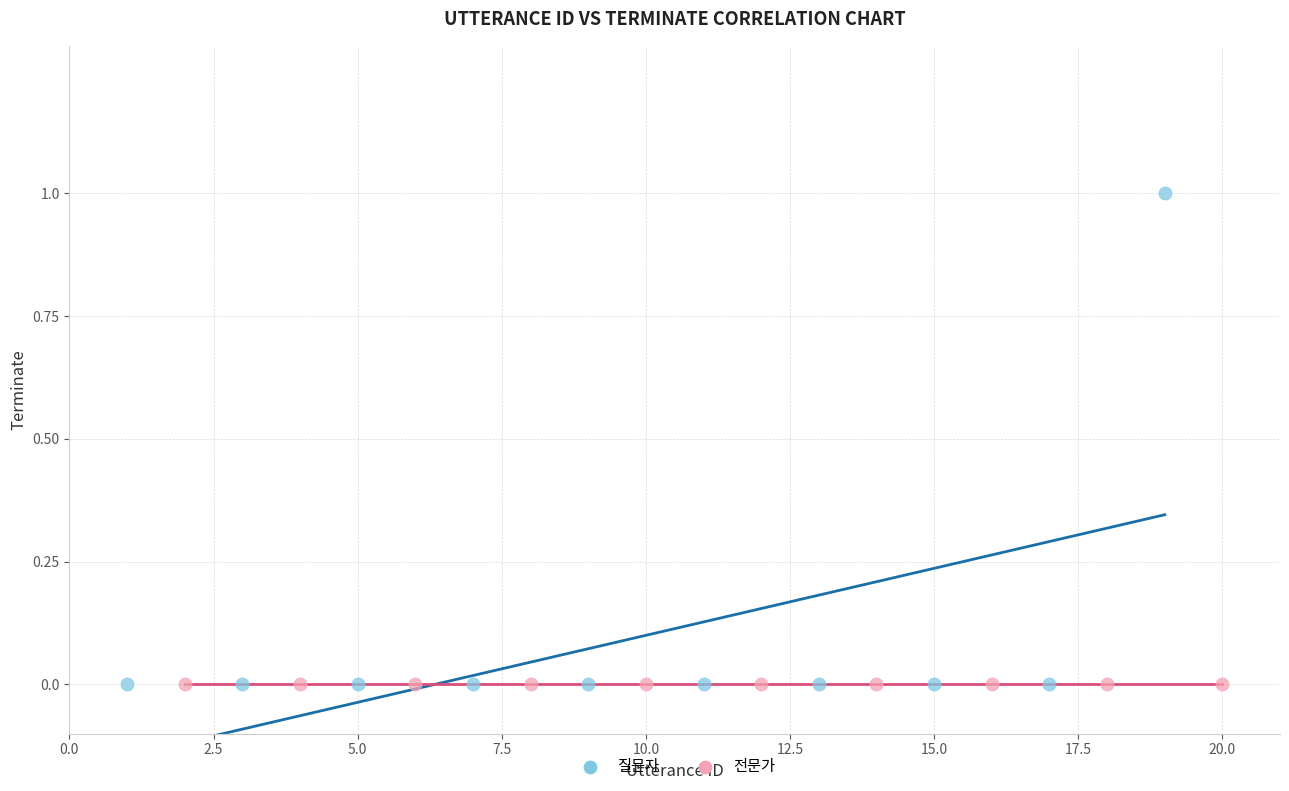

Which series contains the highest Y value?

질문자